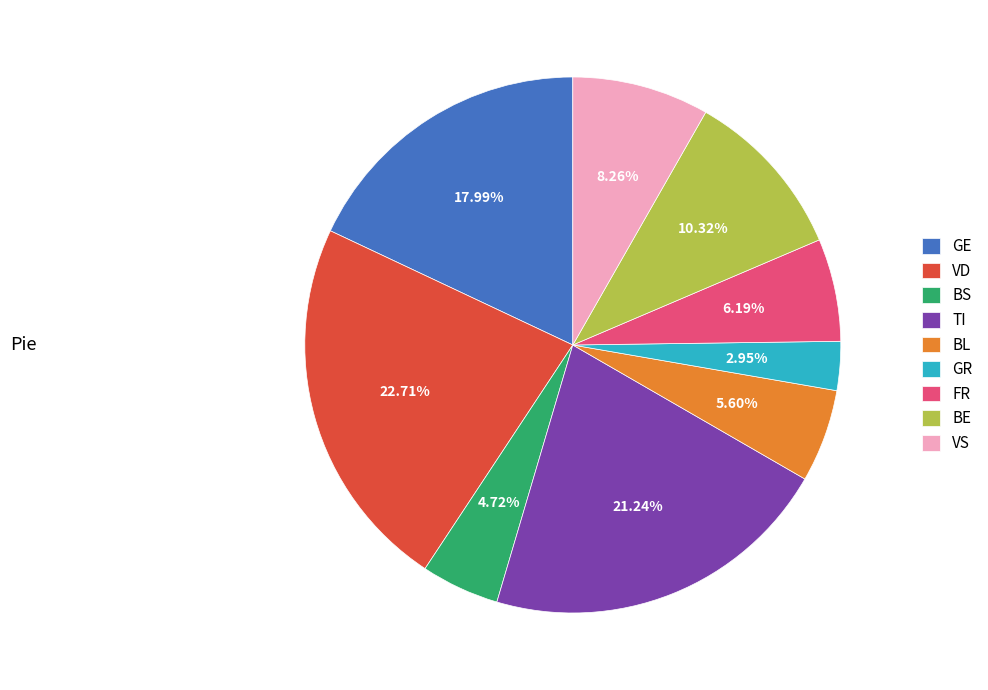

What is the ratio of the value at TI to the value at GR?

7.2